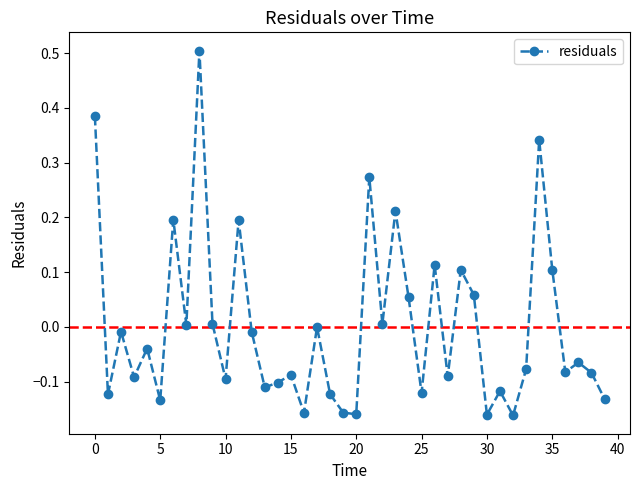

How many interior local valleys (lower than both neighbors) does the data have?

14